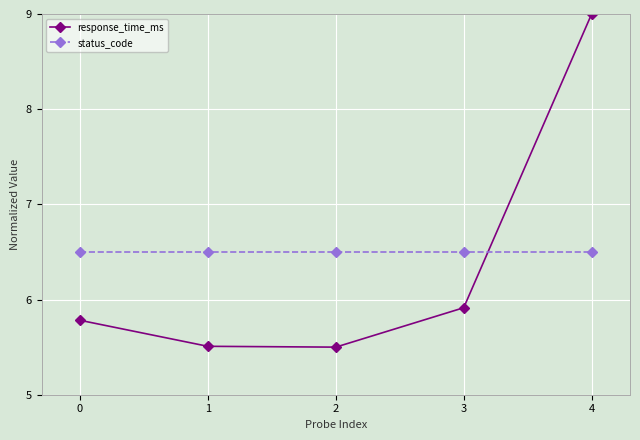

How many lines are shown in the chart?

2